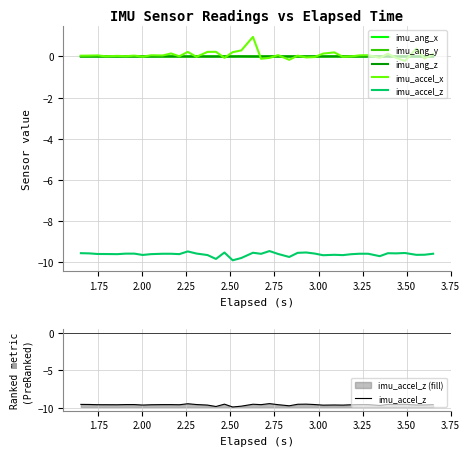

The imu_ang_y series shows 0.0 at 2.00. True or false?

False